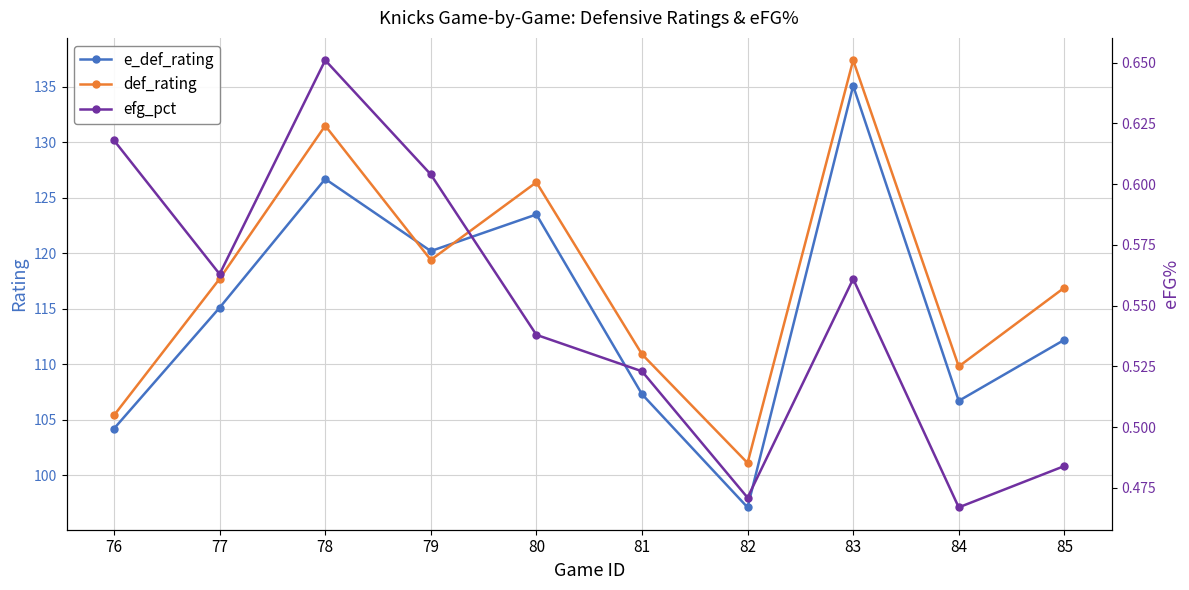

What is the difference between the highest and lowest values at 84?

109.3